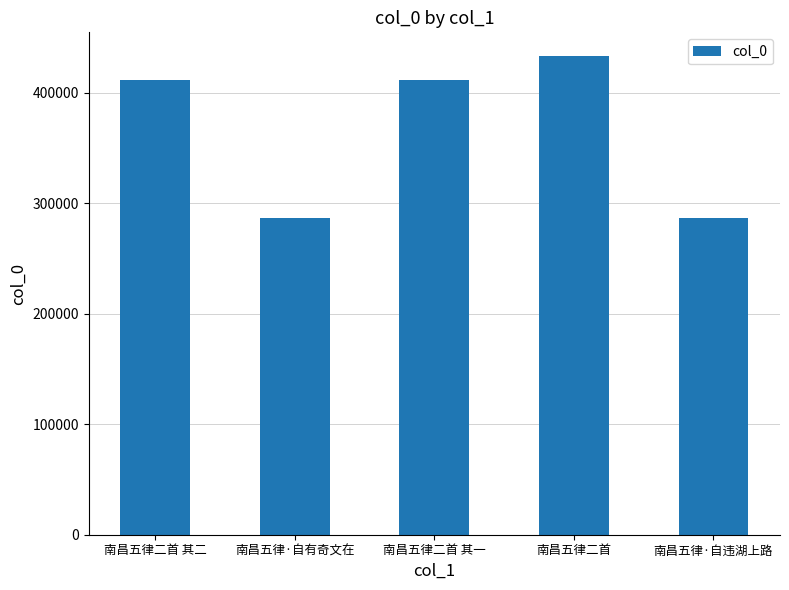

What is the minimum value shown in the chart?

286748